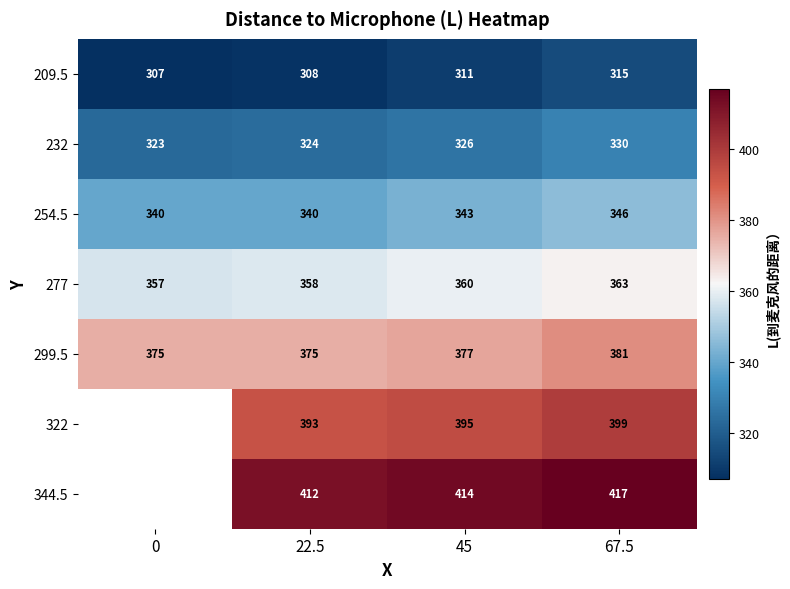

Is the value of 254.5 at 45 greater than the value of 232 at 67.5?

Yes